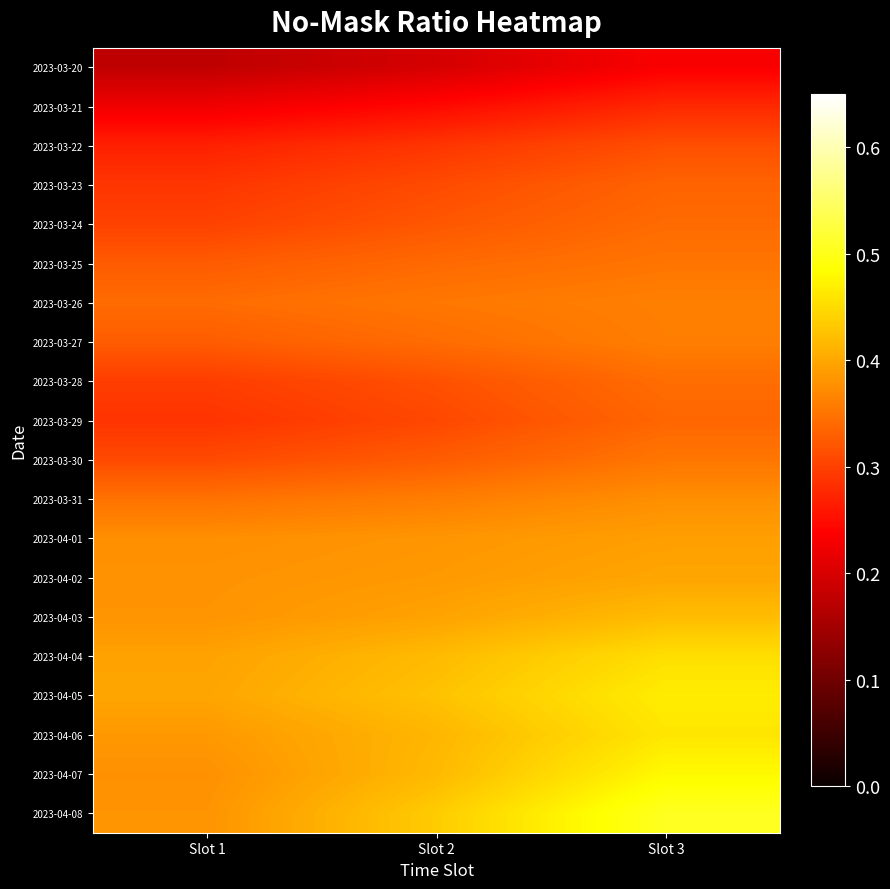

Reading left to right, list all the values displayed in this chart.

2023-03-20: Slot 1=0.2	Slot 2=0.2	Slot 3=0.2
2023-03-21: Slot 1=0.2	Slot 2=0.2	Slot 3=0.3
2023-03-22: Slot 1=0.3	Slot 2=0.3	Slot 3=0.3
2023-03-23: Slot 1=0.3	Slot 2=0.3	Slot 3=0.3
2023-03-24: Slot 1=0.3	Slot 2=0.3	Slot 3=0.3
2023-03-25: Slot 1=0.3	Slot 2=0.3	Slot 3=0.4
2023-03-26: Slot 1=0.3	Slot 2=0.4	Slot 3=0.4
2023-03-27: Slot 1=0.3	Slot 2=0.3	Slot 3=0.4
2023-03-28: Slot 1=0.3	Slot 2=0.3	Slot 3=0.3
2023-03-29: Slot 1=0.3	Slot 2=0.3	Slot 3=0.3
2023-03-30: Slot 1=0.3	Slot 2=0.3	Slot 3=0.4
2023-03-31: Slot 1=0.3	Slot 2=0.4	Slot 3=0.4
2023-04-01: Slot 1=0.4	Slot 2=0.4	Slot 3=0.4
2023-04-02: Slot 1=0.4	Slot 2=0.4	Slot 3=0.4
2023-04-03: Slot 1=0.4	Slot 2=0.4	Slot 3=0.4
2023-04-04: Slot 1=0.4	Slot 2=0.4	Slot 3=0.5
2023-04-05: Slot 1=0.4	Slot 2=0.4	Slot 3=0.5
2023-04-06: Slot 1=0.4	Slot 2=0.4	Slot 3=0.5
2023-04-07: Slot 1=0.4	Slot 2=0.4	Slot 3=0.5
2023-04-08: Slot 1=0.4	Slot 2=0.4	Slot 3=0.5